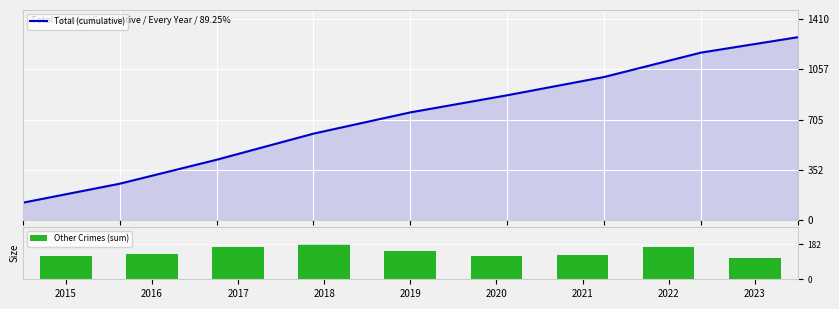

Read the Total (cumulative) value at 2016, to the nearest 10.

260